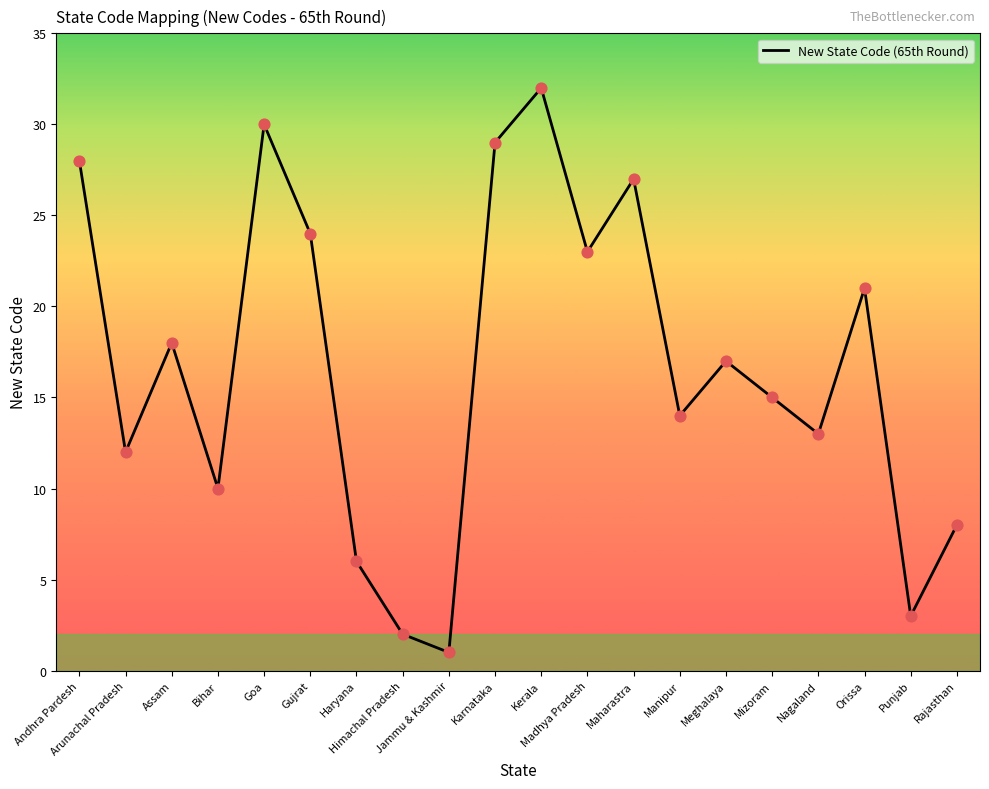

What is the change in value from Assam to Bihar?

-8